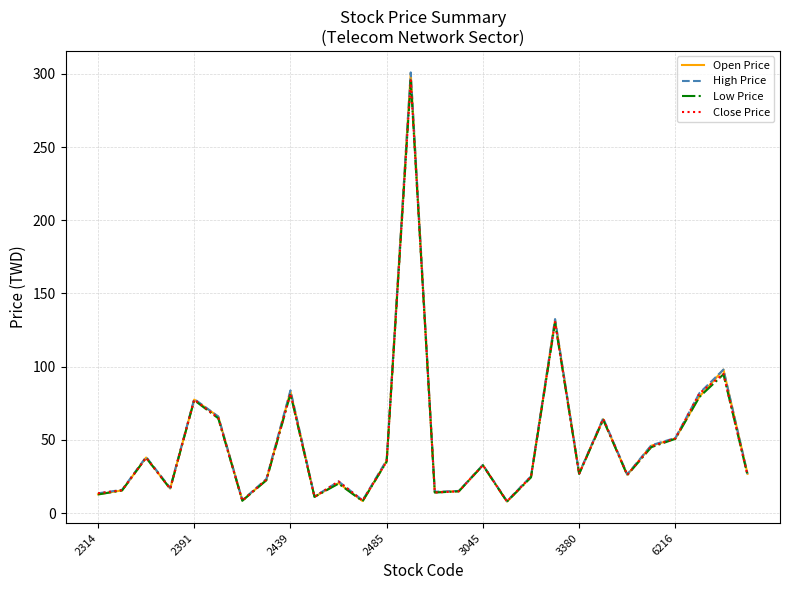

What is the smallest value displayed?

7.8